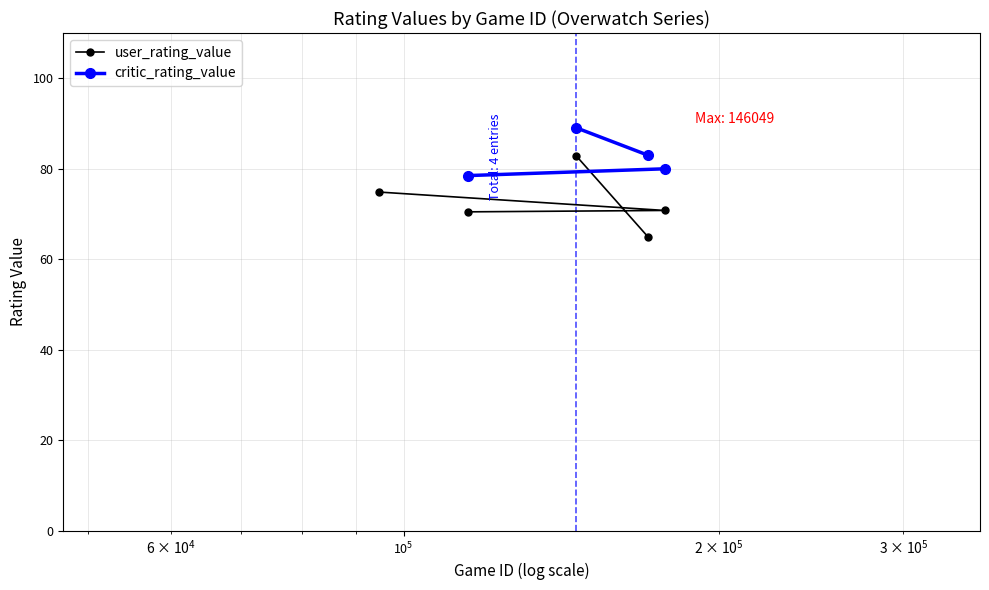

What is the maximum value for user_rating_value?

82.9